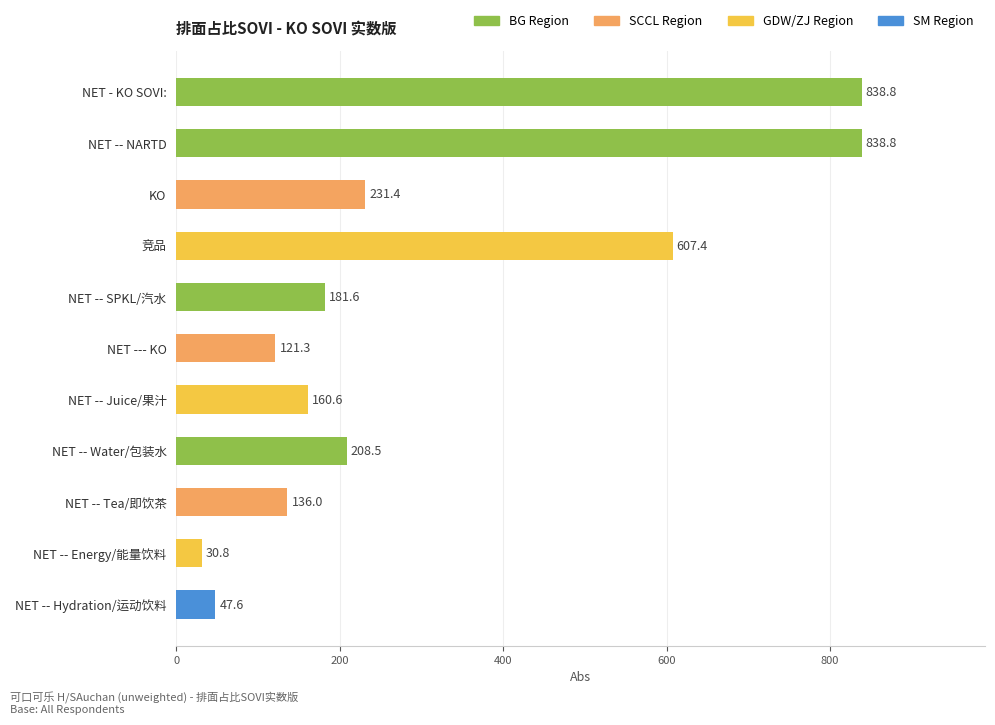

Does the chart contain any negative values?

No